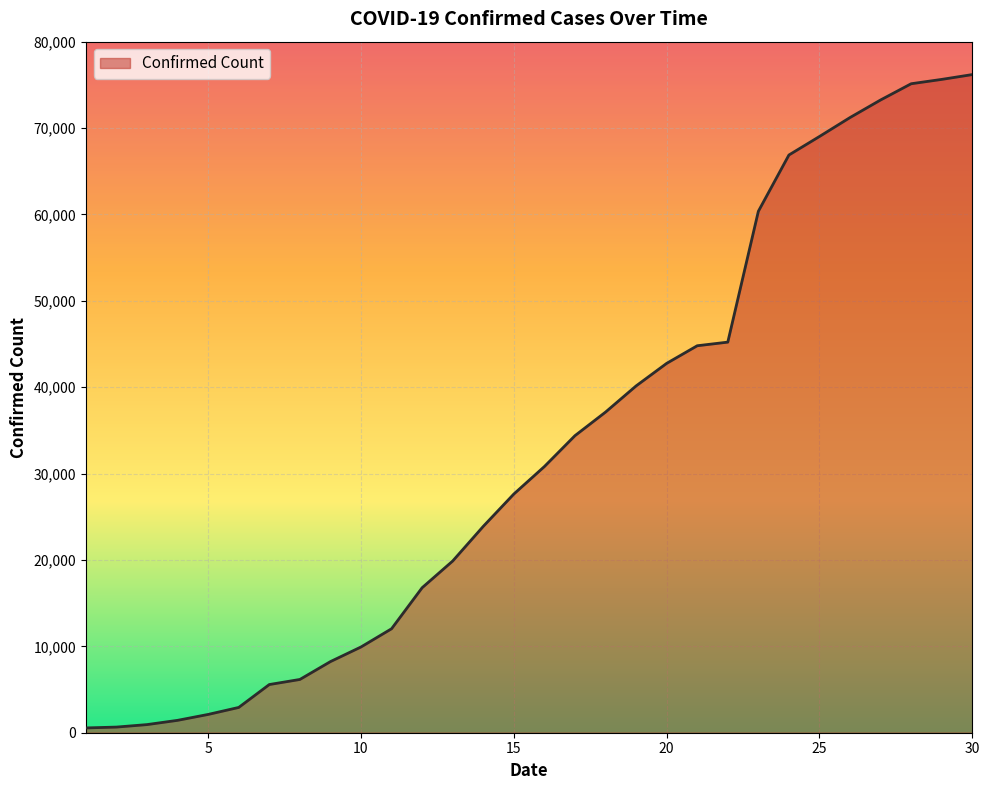

What is the difference between the maximum and minimum values?

75644